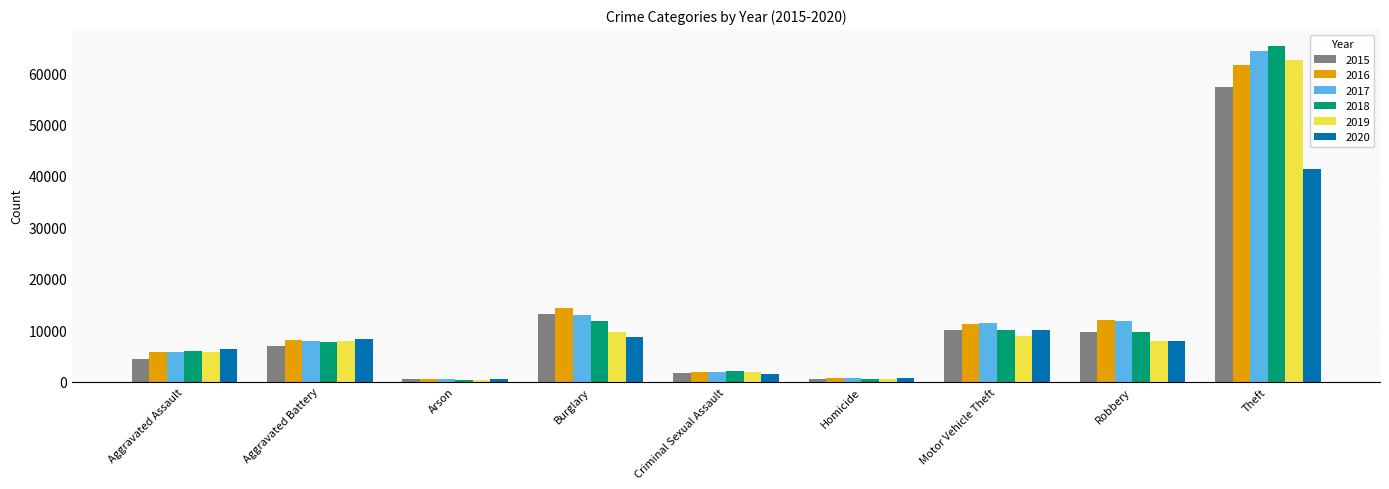

What is the maximum value for 2020?

41342